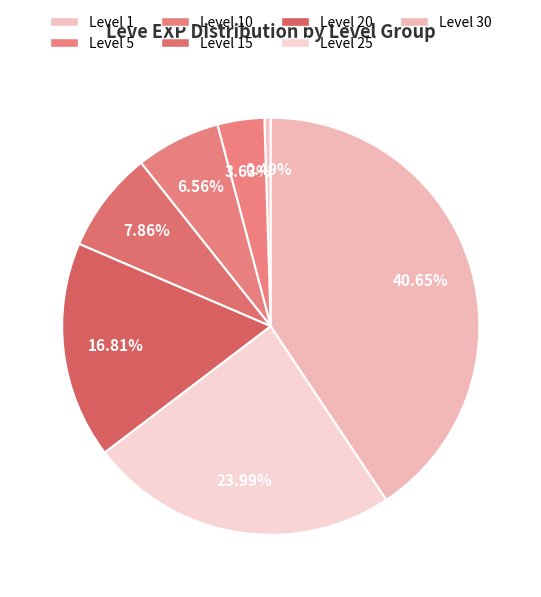

True or false: Level 5 accounts for 4% of the total.

True